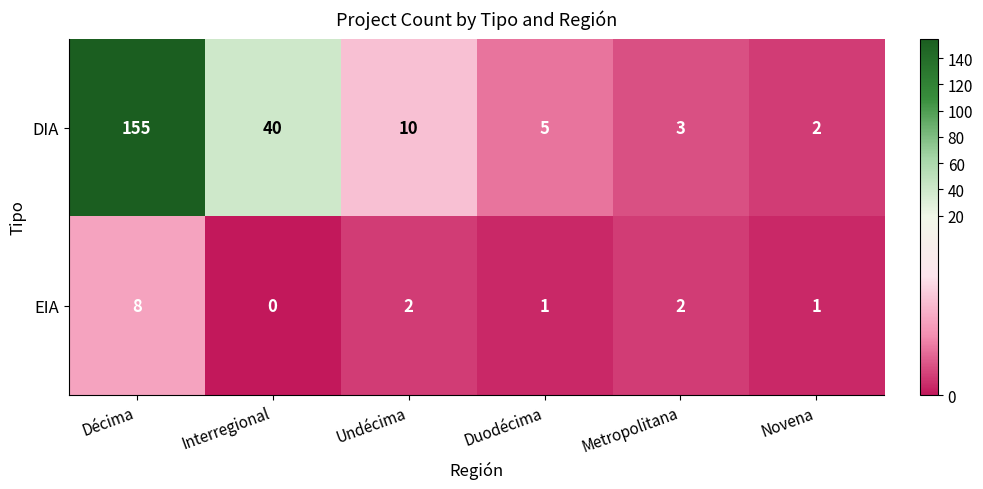

Reading left to right, list all the values displayed in this chart.

DIA: Décima=155	Interregional=40	Undécima=10	Duodécima=5	Metropolitana=3	Novena=2
EIA: Décima=8	Interregional=0	Undécima=2	Duodécima=1	Metropolitana=2	Novena=1